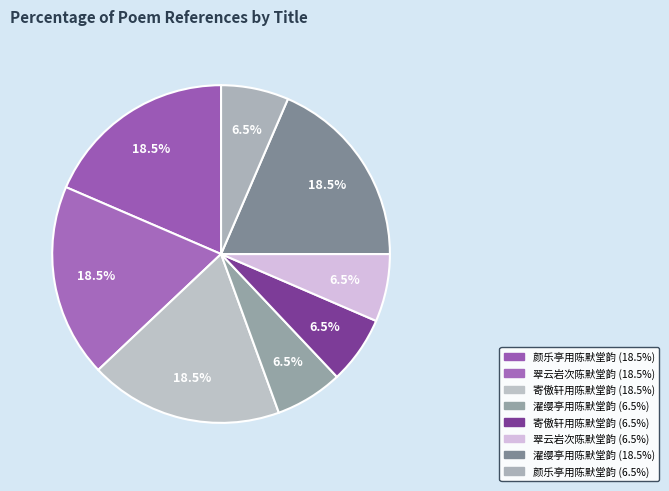

How many segments does this pie chart have?

8